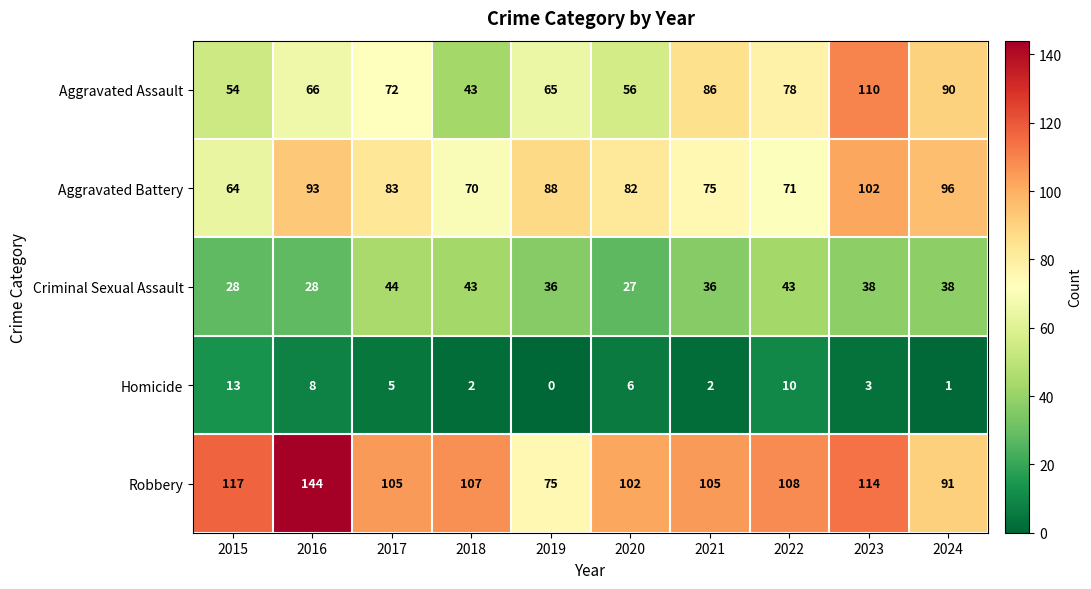

Between 2018 and 2021, which series saw the biggest shift?

Aggravated Assault